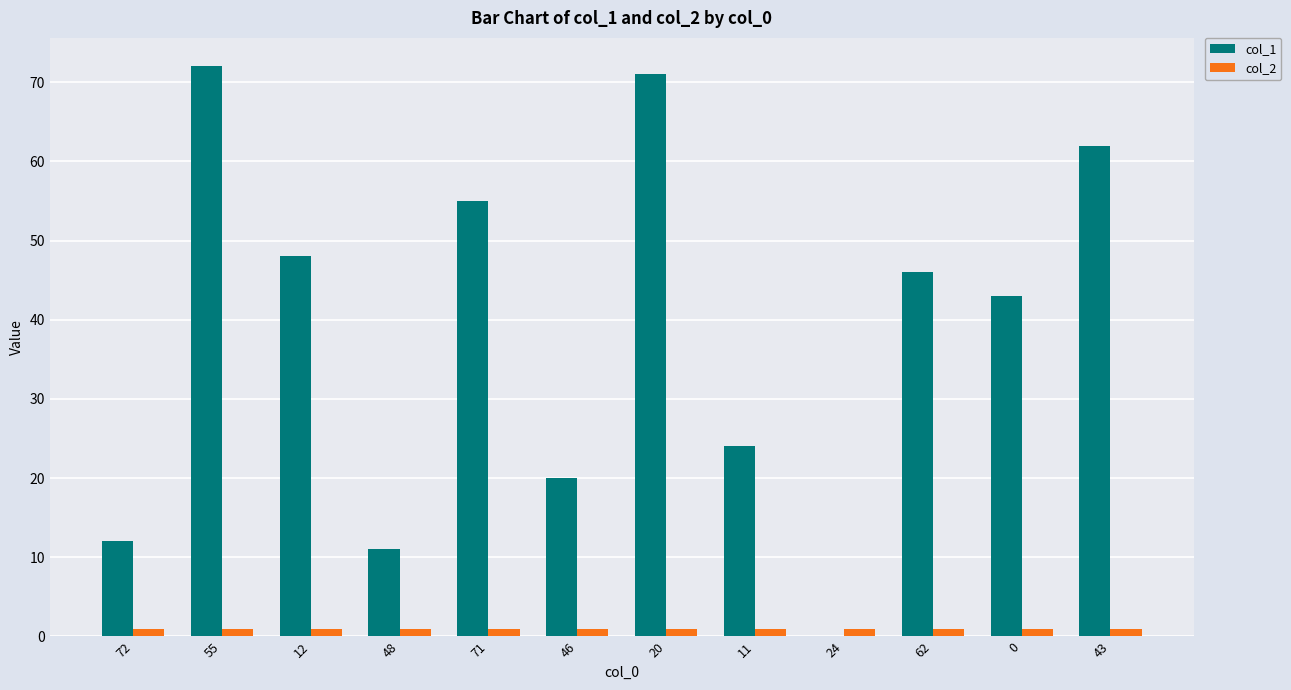

Is the value of col_2 at 48 greater than the value of col_1 at 72?

No